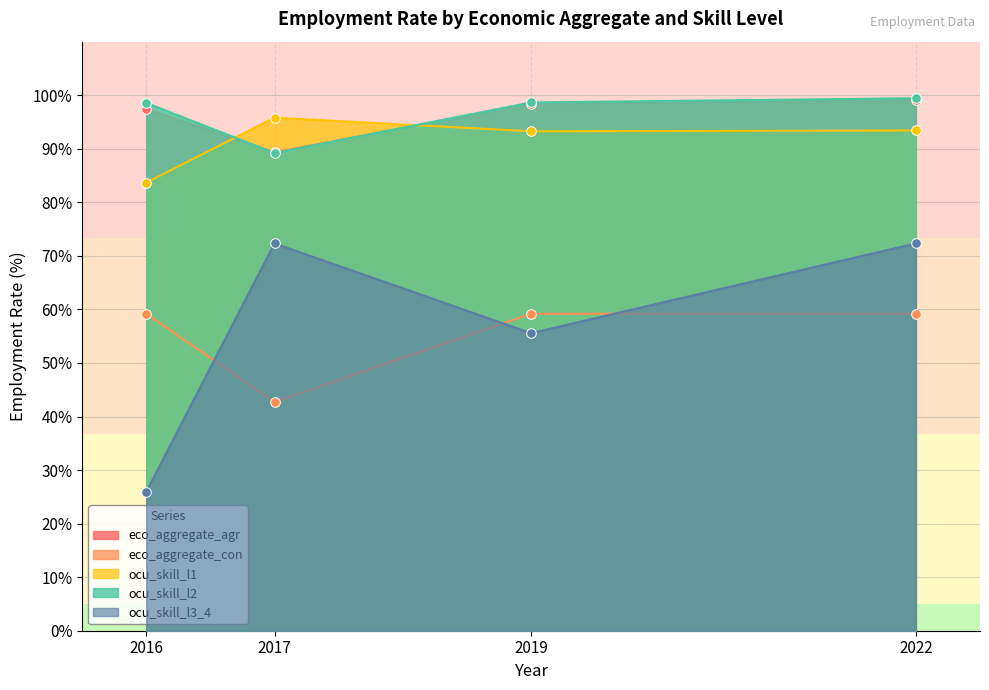

What is the total value across all series at 2017?

389.3